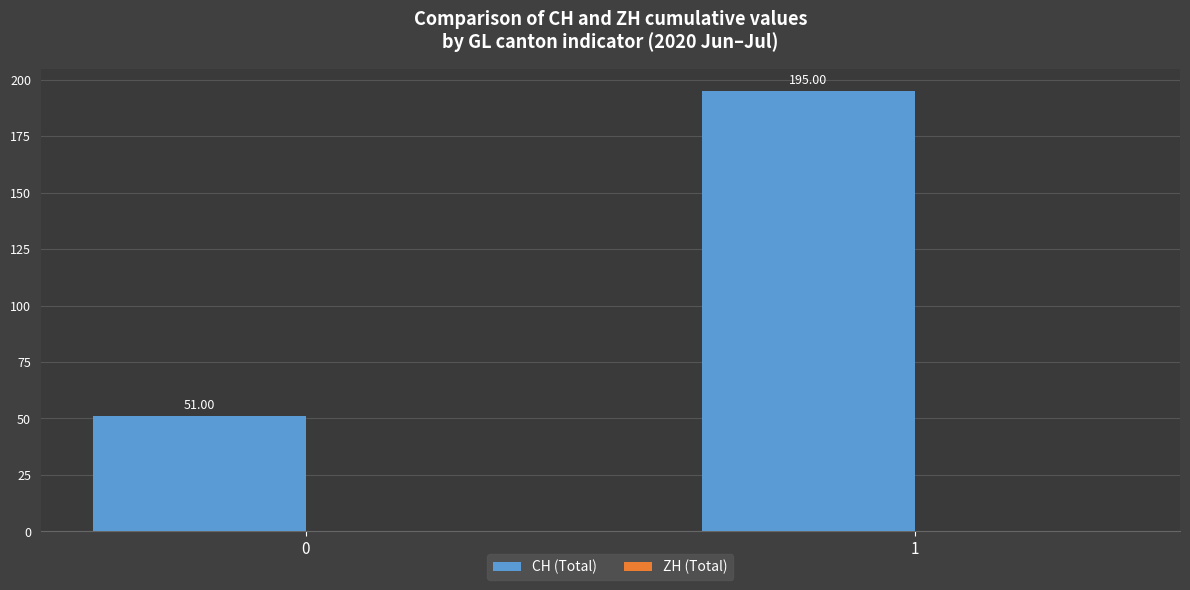

What is the difference between the values at 1 and 0?

144